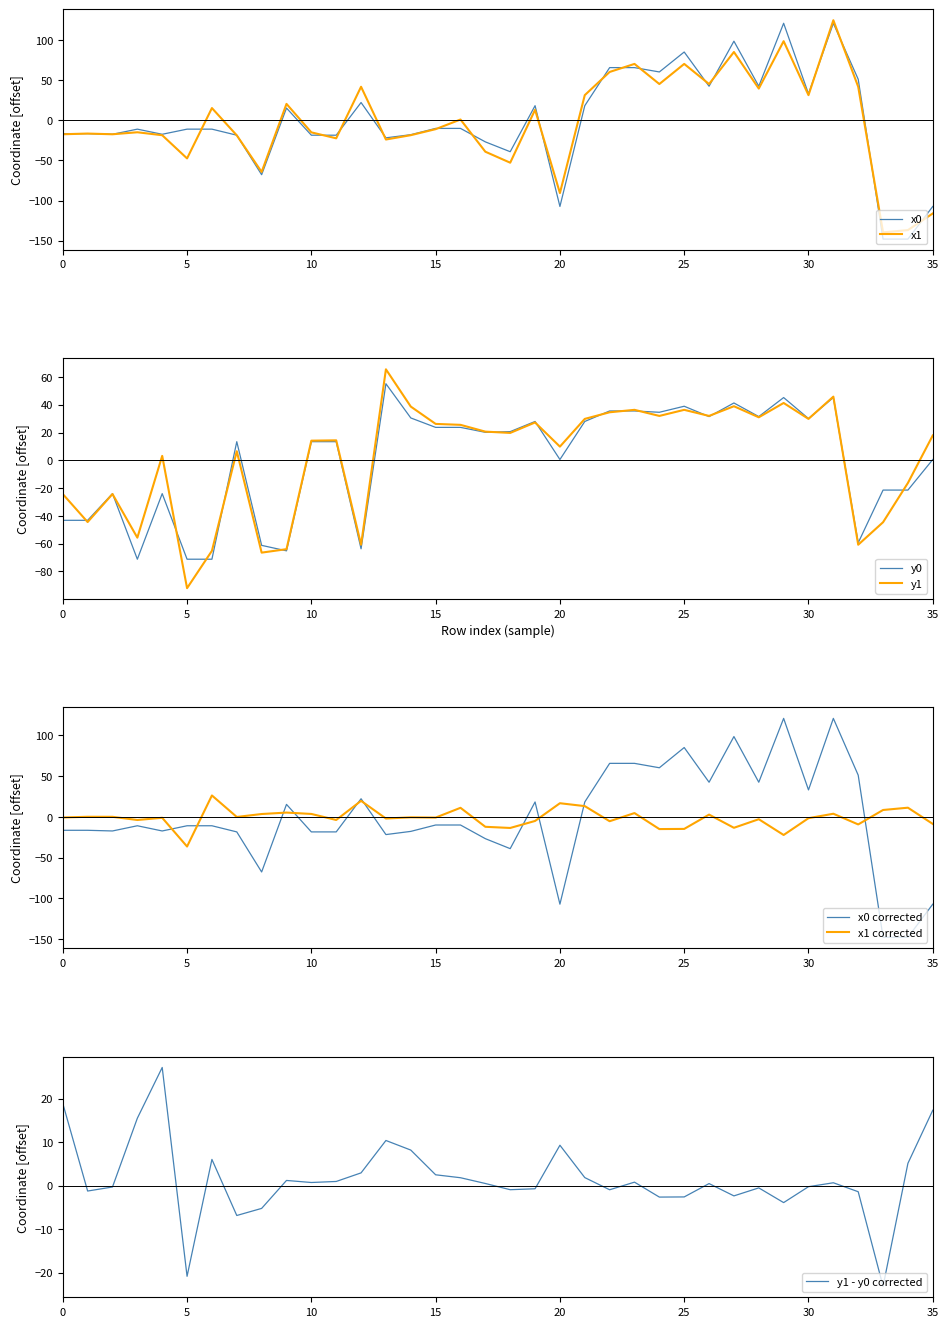

What is the maximum value for x1?

124.7